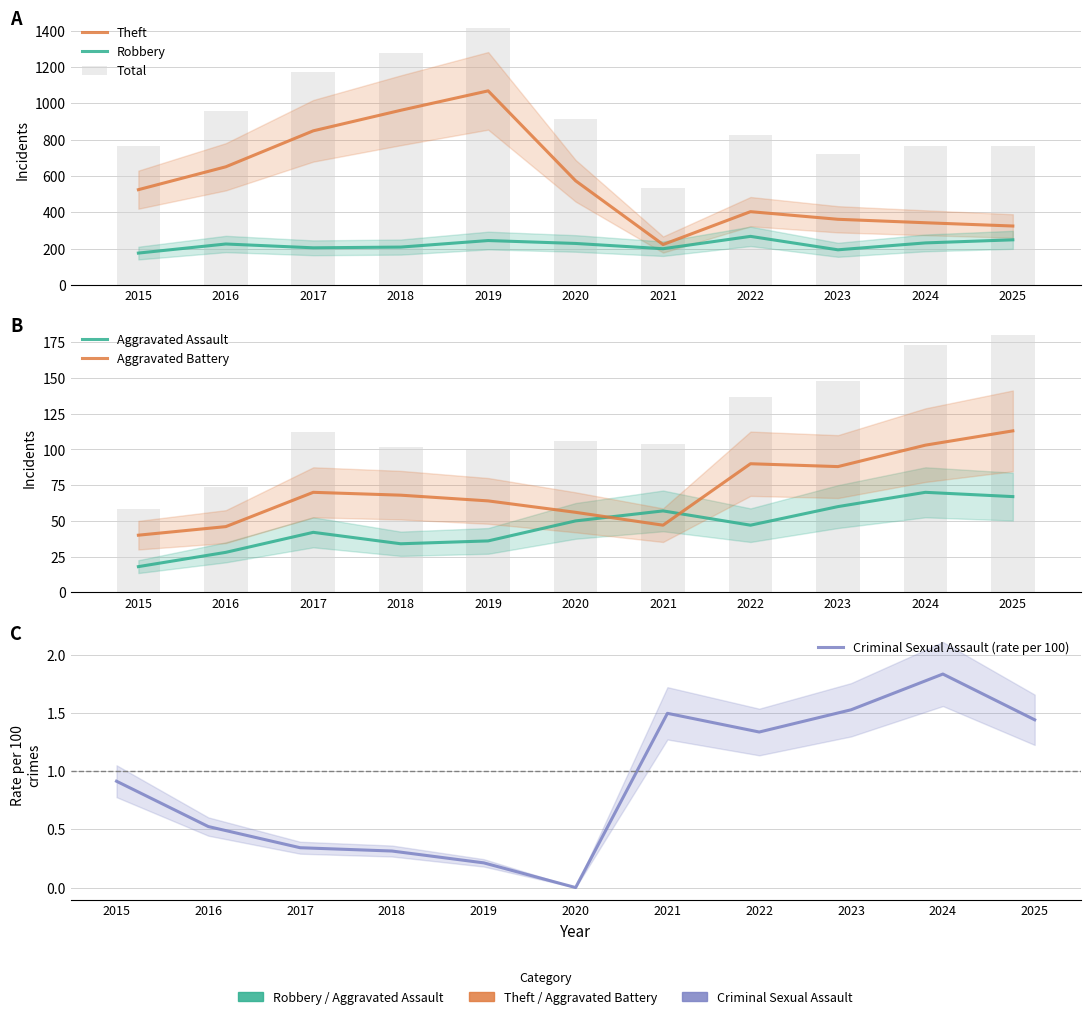

What is the total value across all series at 2022?

1632.3